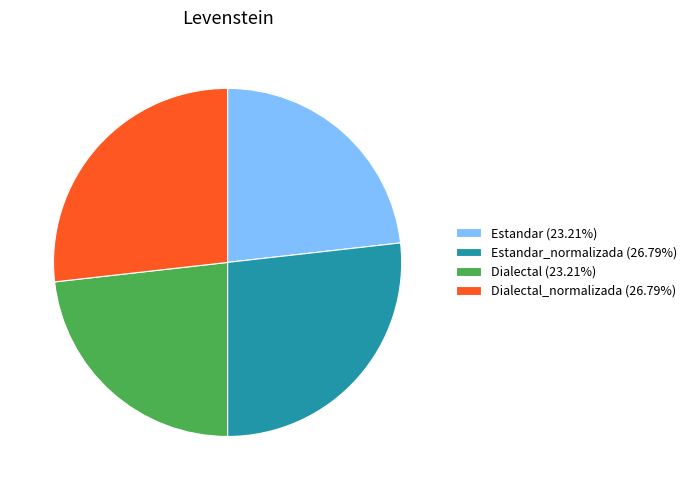

What is the ratio of the value at Estandar (23.21%) to the value at Estandar_normalizada (26.79%)?

0.9